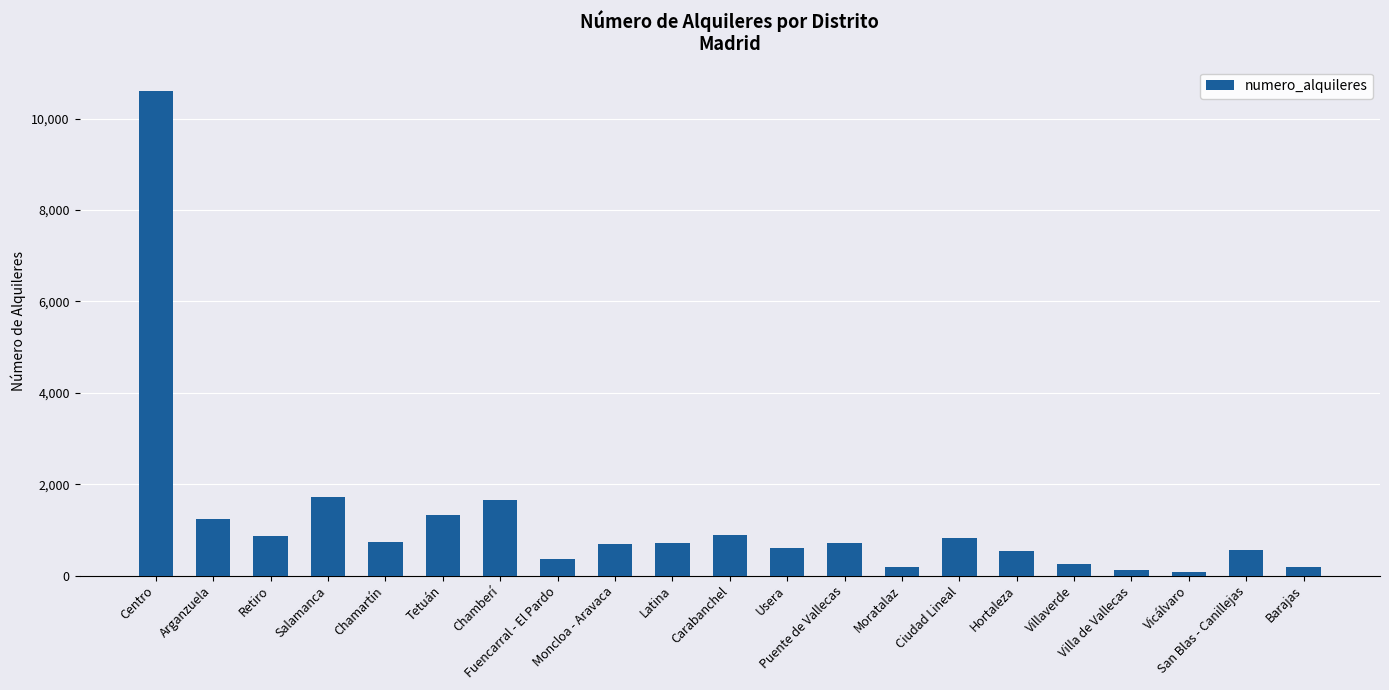

What is the value of the 16th bar from the left?

529